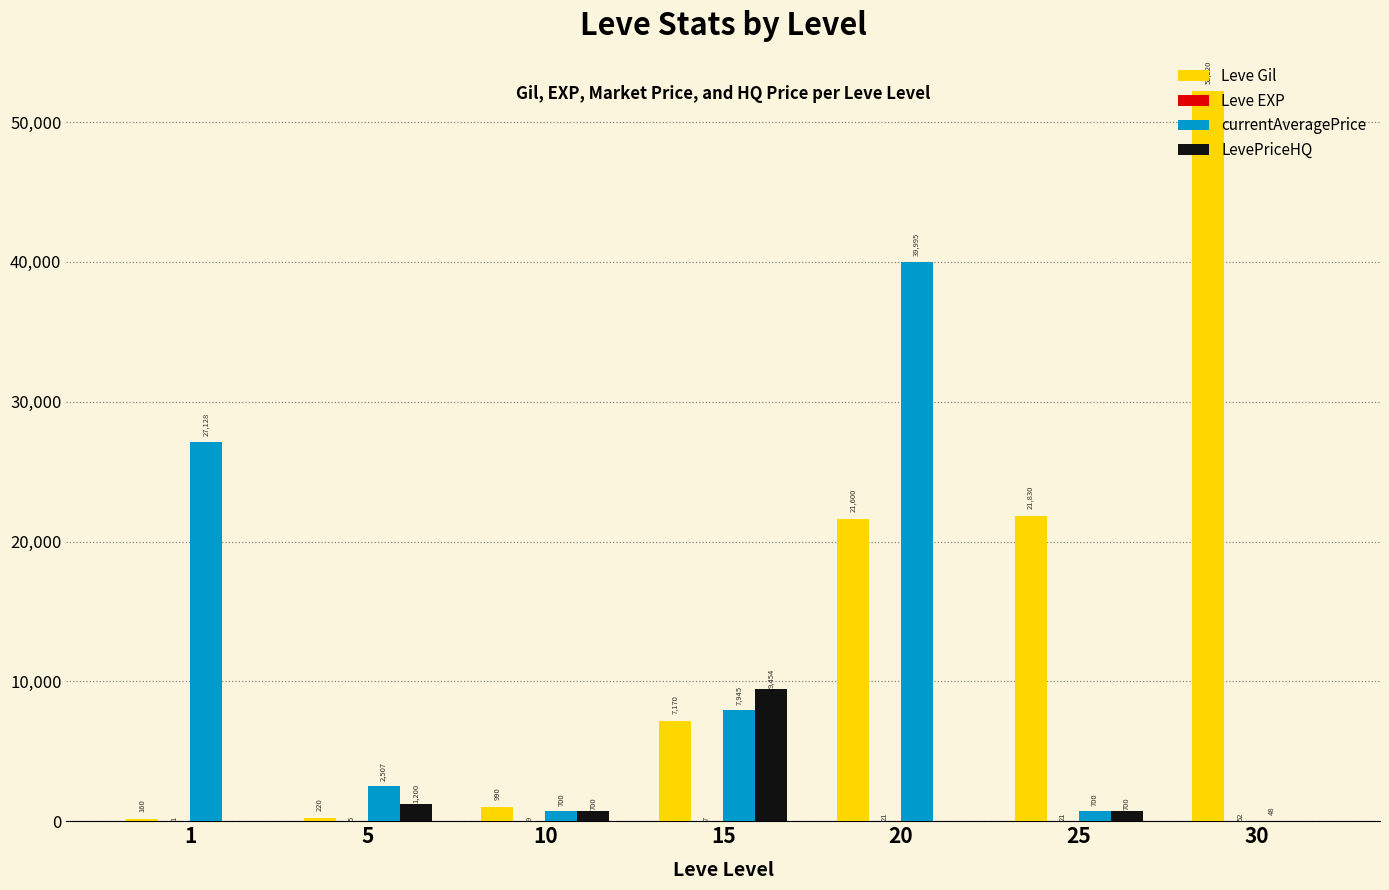

What is the total value across all series at 10?

2399